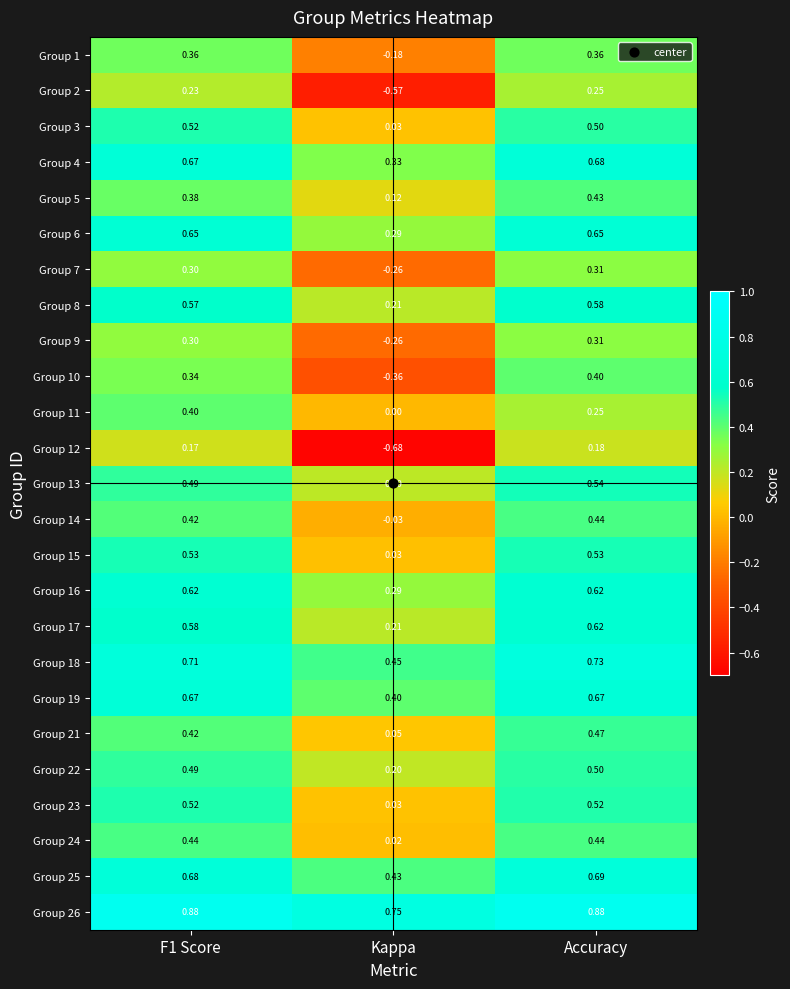

At which label is Group 13 closest to 0?

Kappa